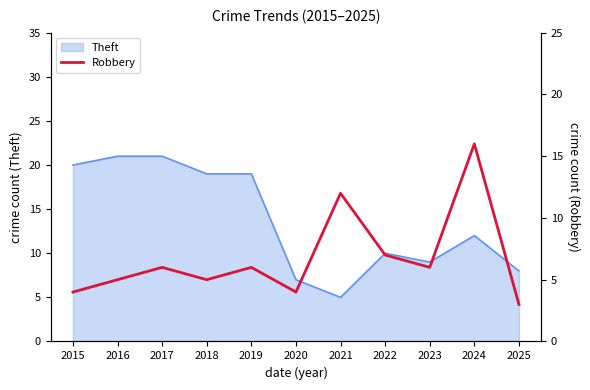

At which label is Theft closest to 13?

2024